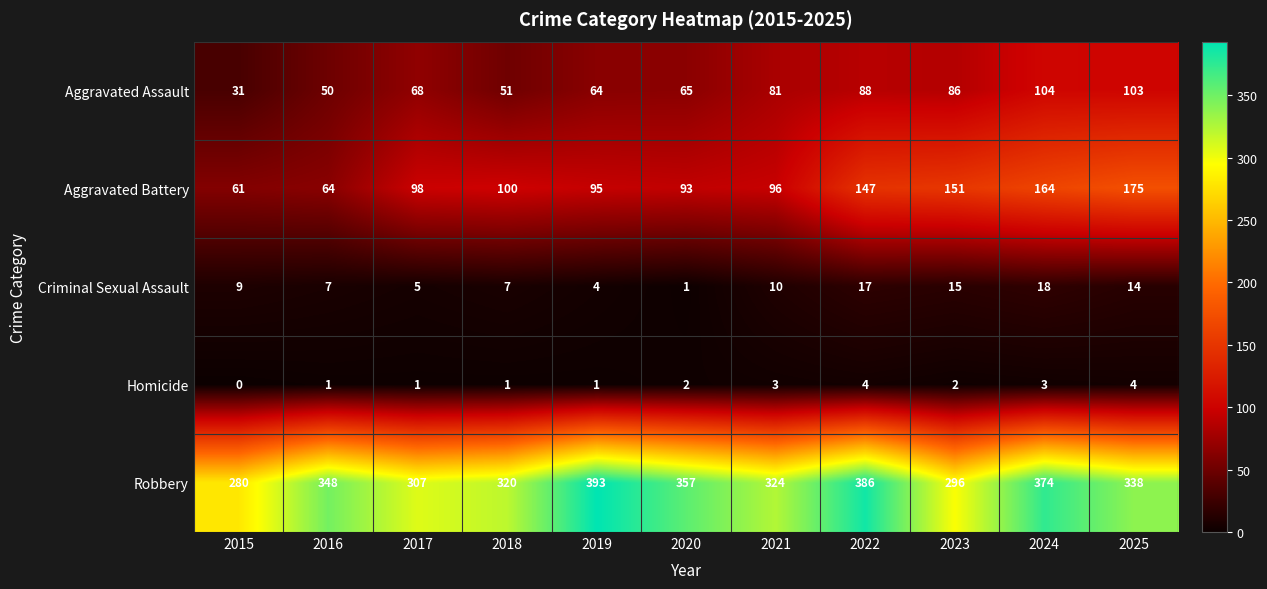

What is the lowest value of the Aggravated Battery series?

61